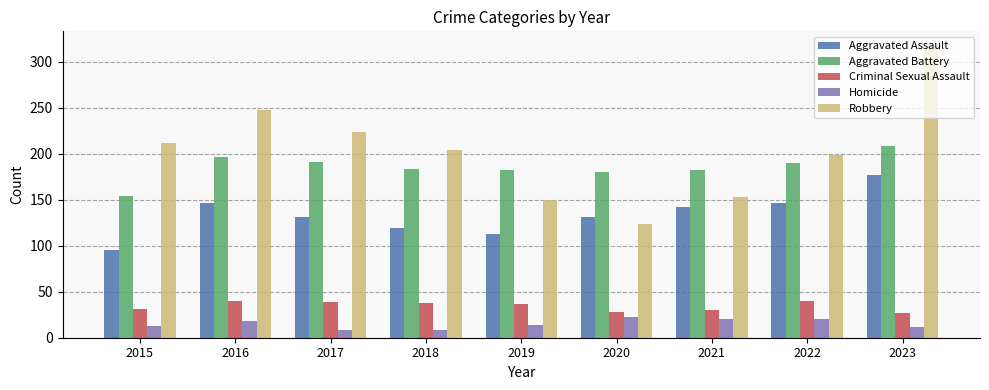

What is the sum of the Homicide values at 2018 and 2021?

28